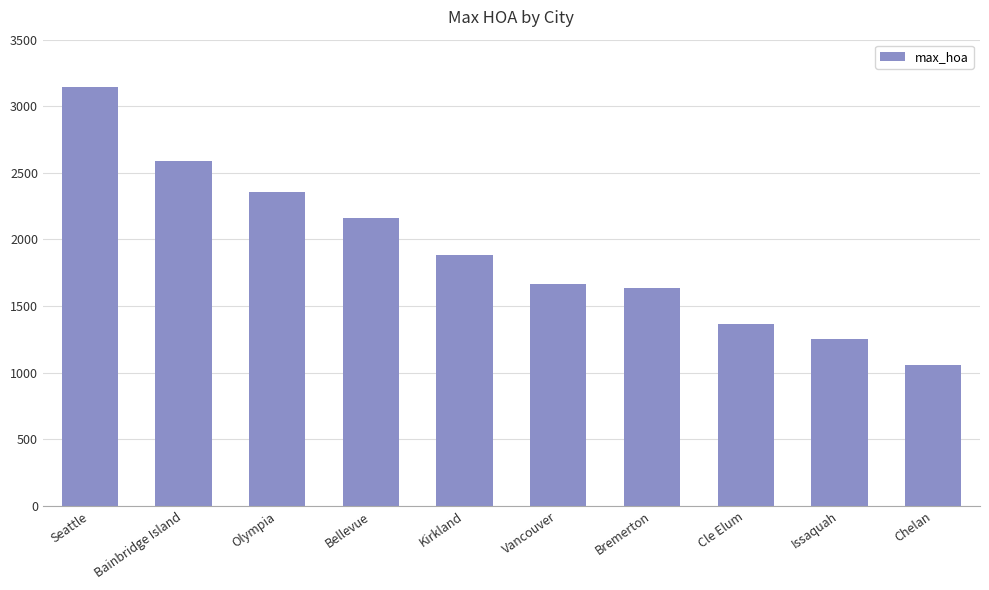

What position from the left is Chelan?

10